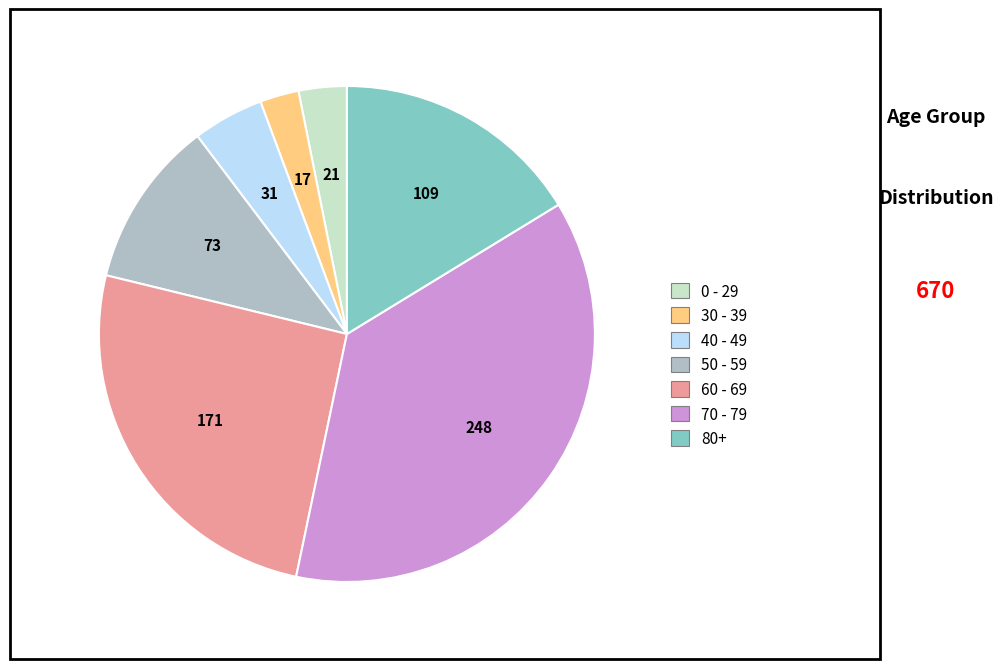

Is there a majority slice in this chart?

No